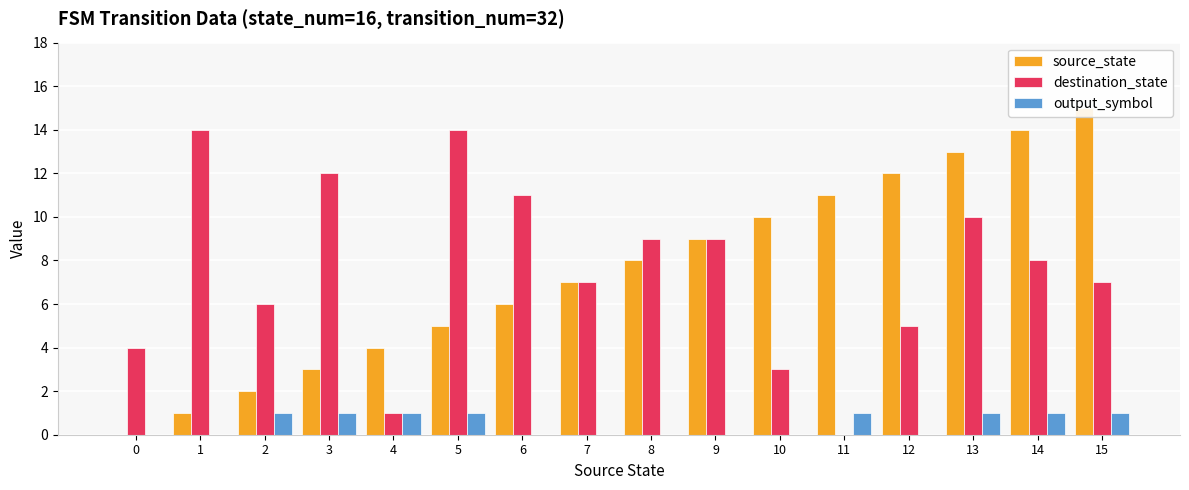

What is the spread (max minus min) of values at 3?

11